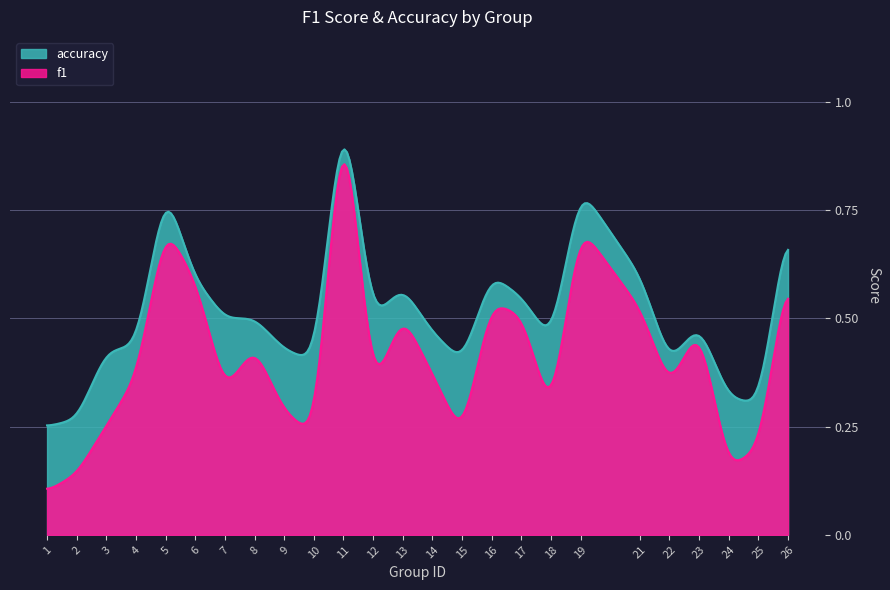

What is the sum of the f1 values at 16 and 9?

0.8